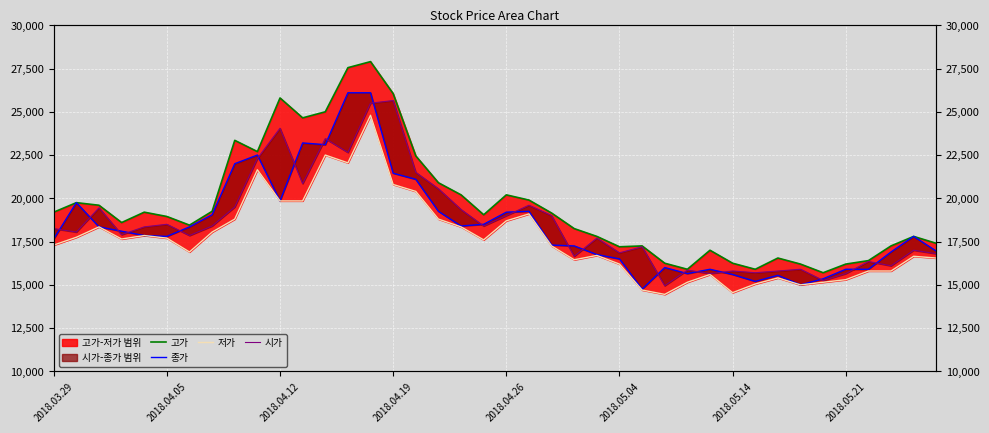

What is the highest value of the 시가 series?

25650